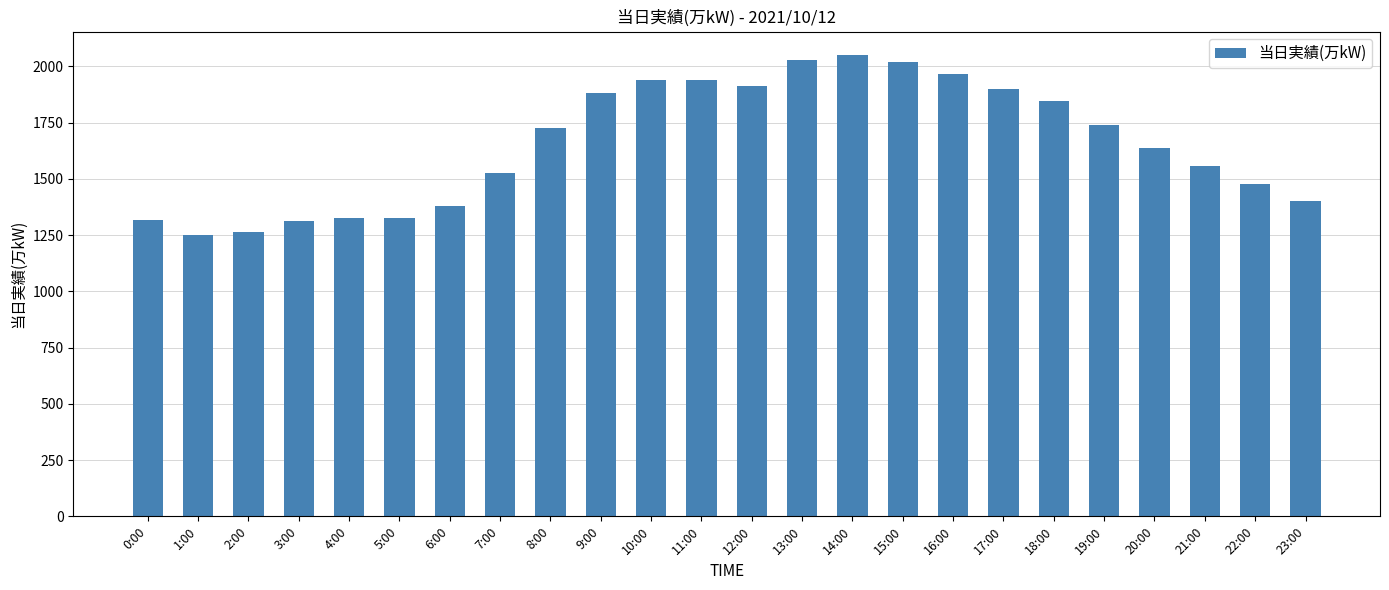

What is the difference between the second highest and second lowest values?

765